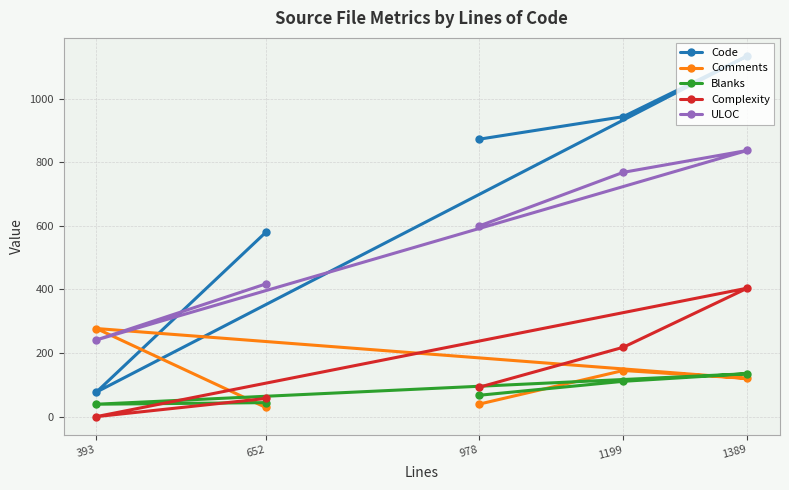

Where do Complexity and Comments first cross each other?

652 and 393